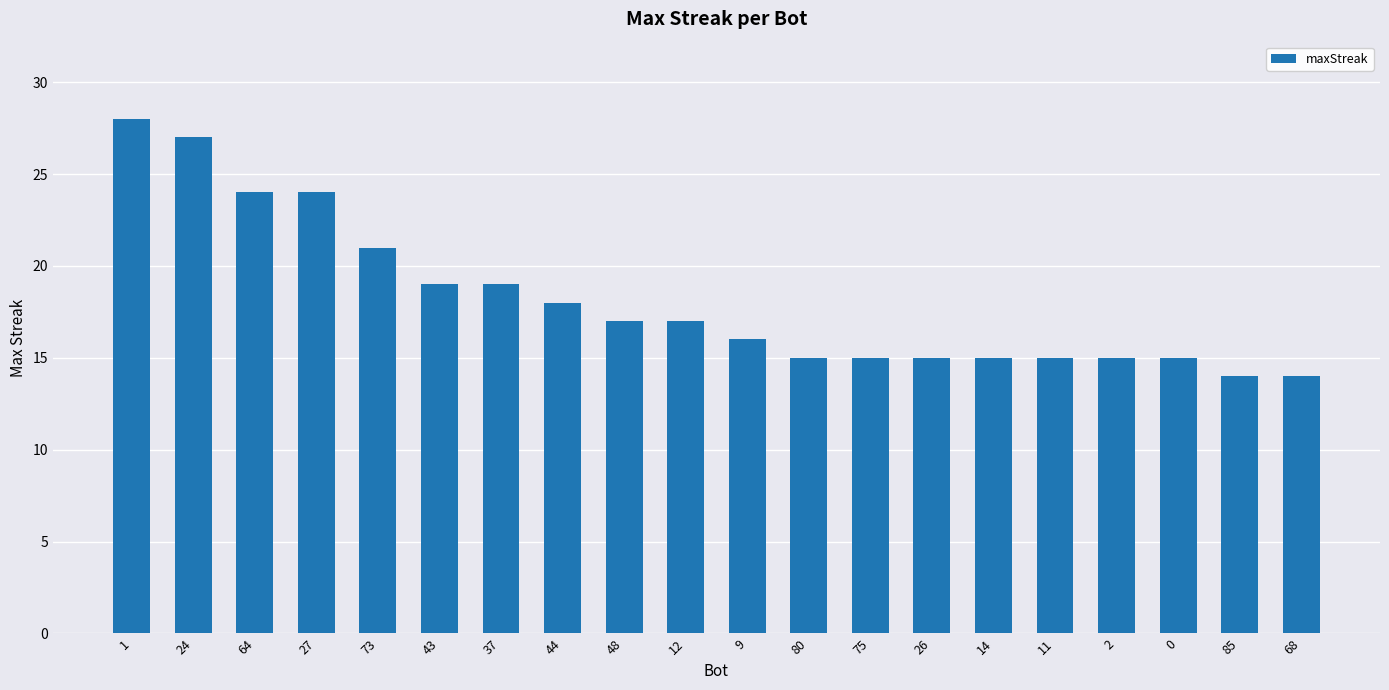

True or false: the data shows 17 at 48.

True